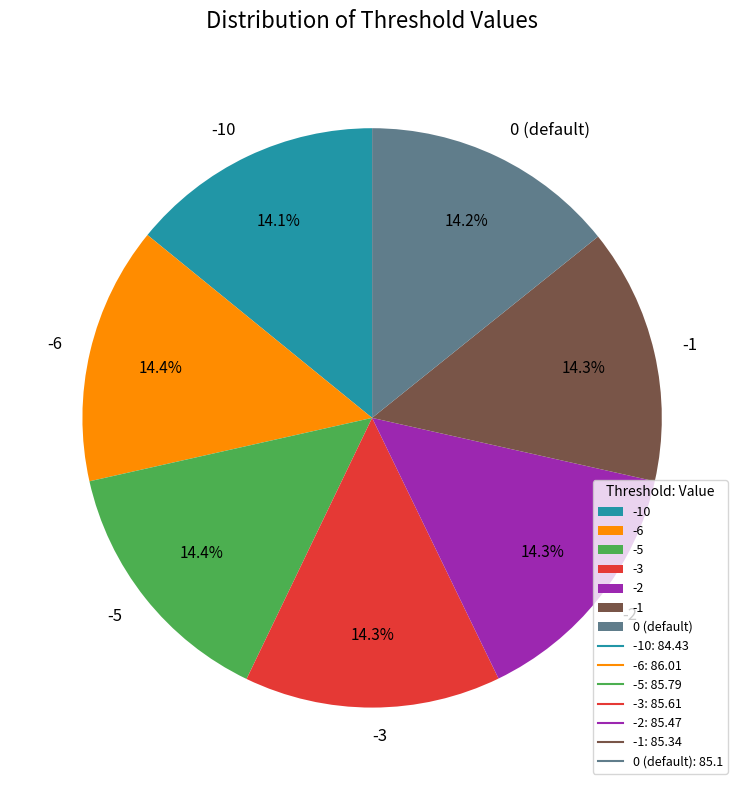

Count the number of slices in the pie.

7